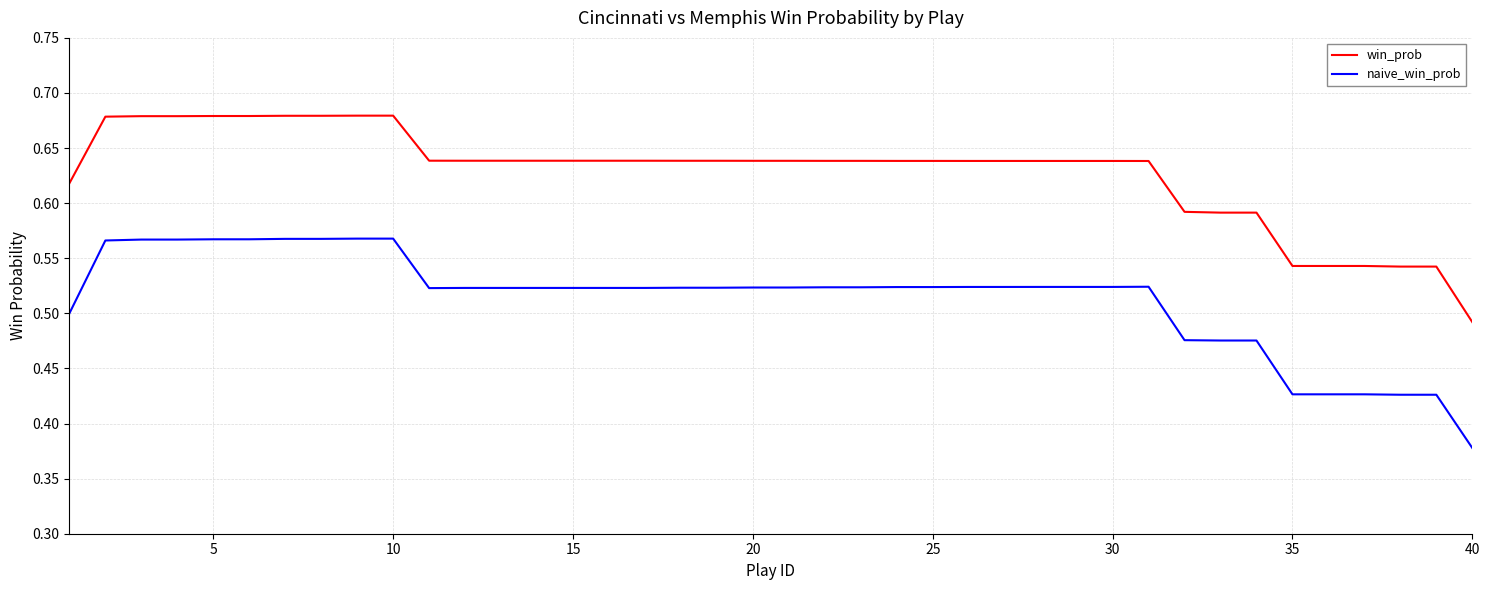

What is the sum of all naive_win_prob values?

20.5